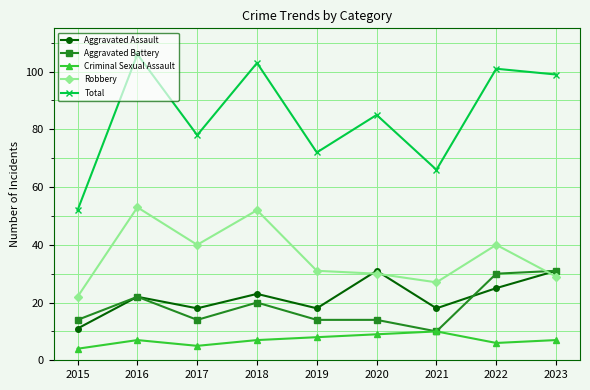

Is the value of Robbery at 2018 greater than the value of Aggravated Assault at 2020?

Yes